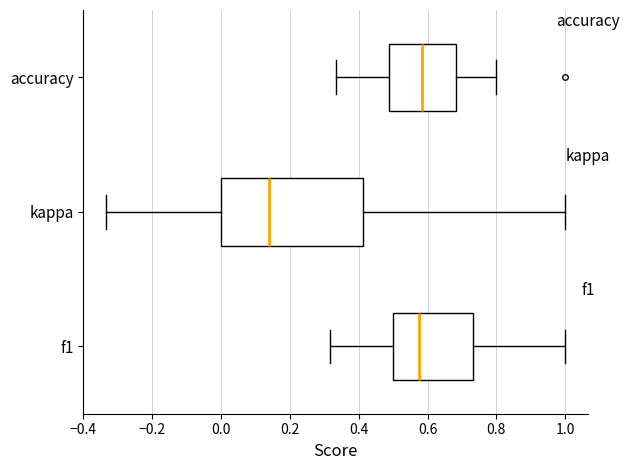

Where does the median line of the box for f1 sit on the x-axis? The values are not printed on the chart, so give them approximately, as read against the axis.

0.58